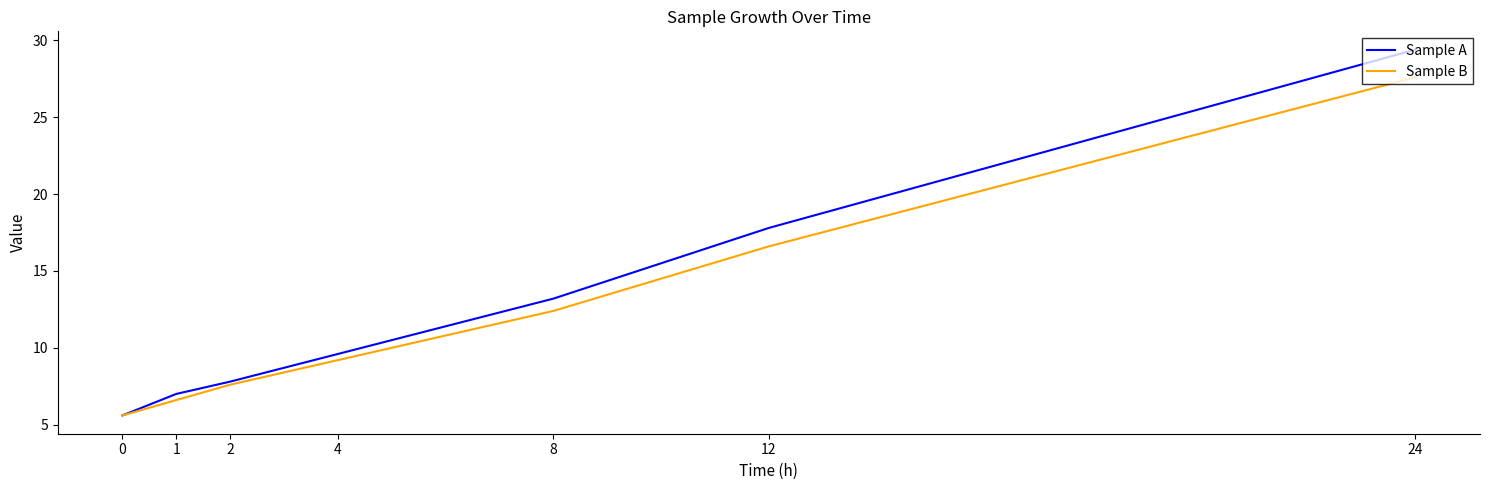

Does the chart have visible grid lines?

No